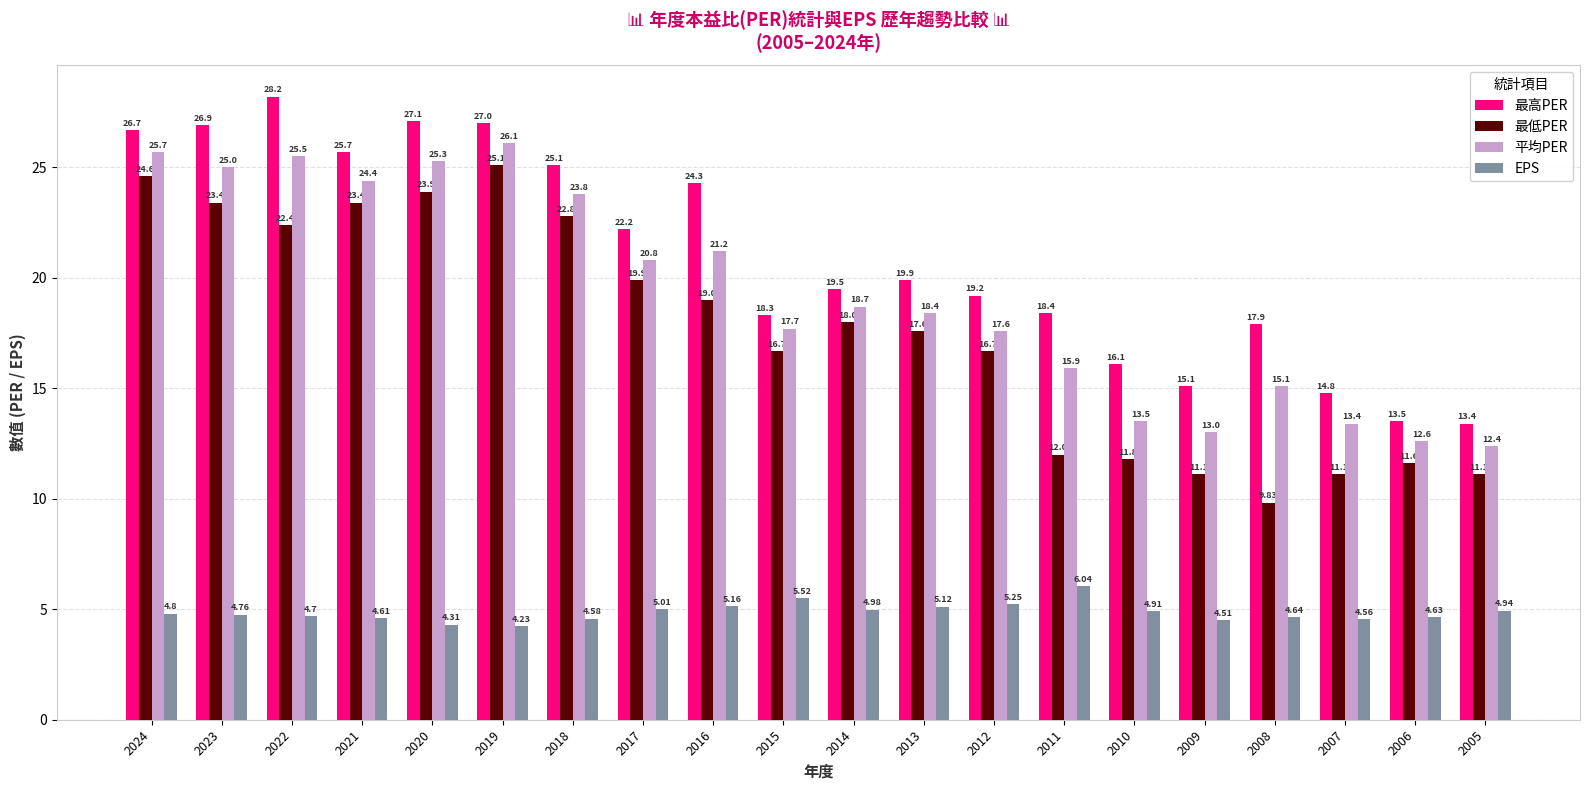

What is the difference between the highest and lowest values at 2009?

10.6